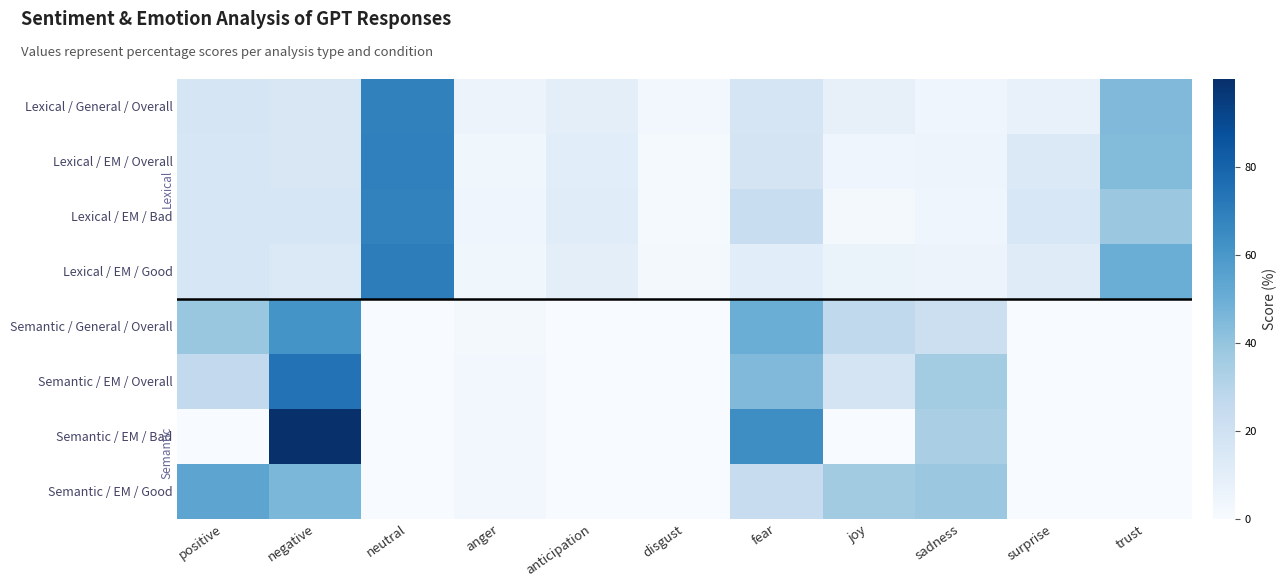

At which category is the sum across all series the highest?

negative